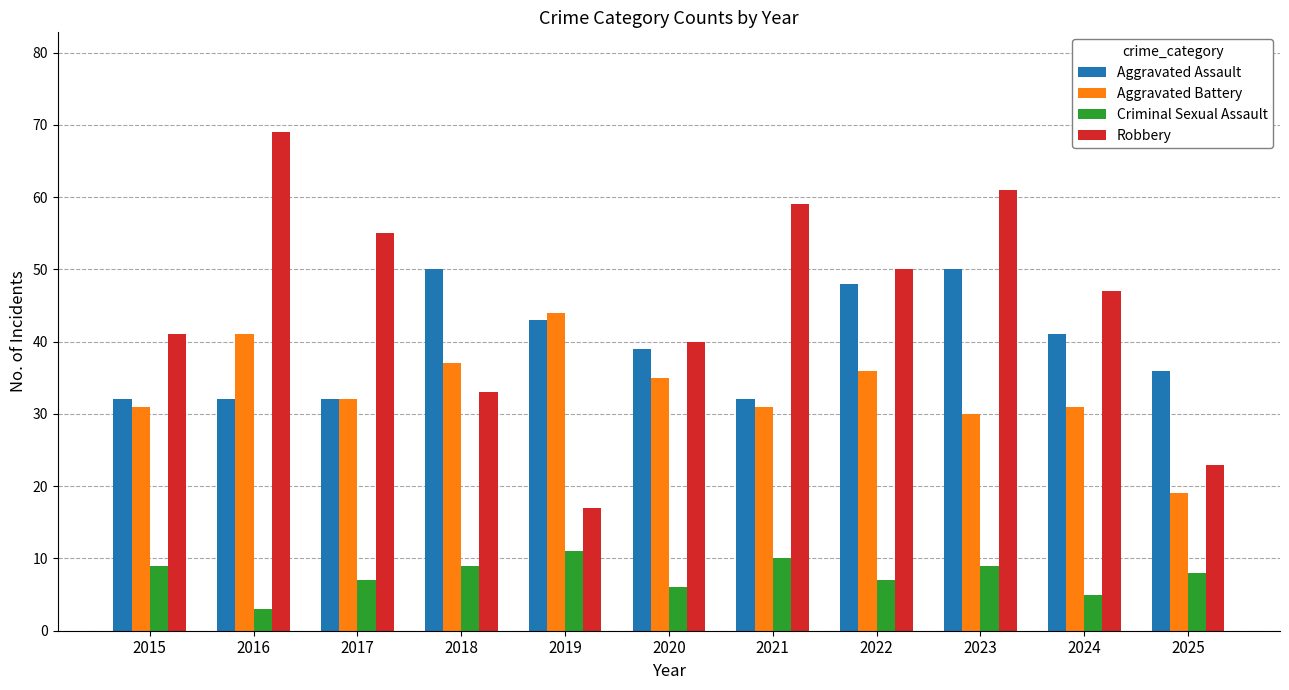

How many data points in Robbery are less than 47?

5